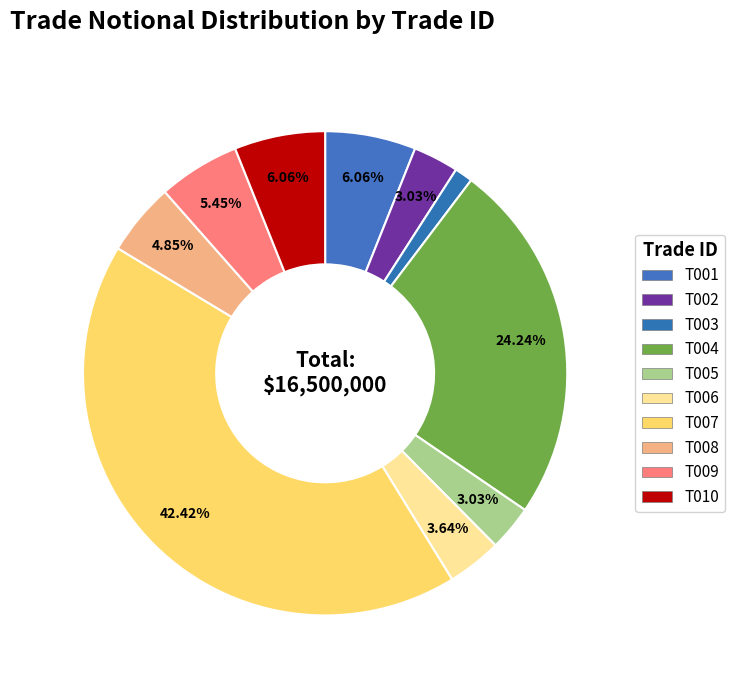

Count the number of slices in the pie.

10